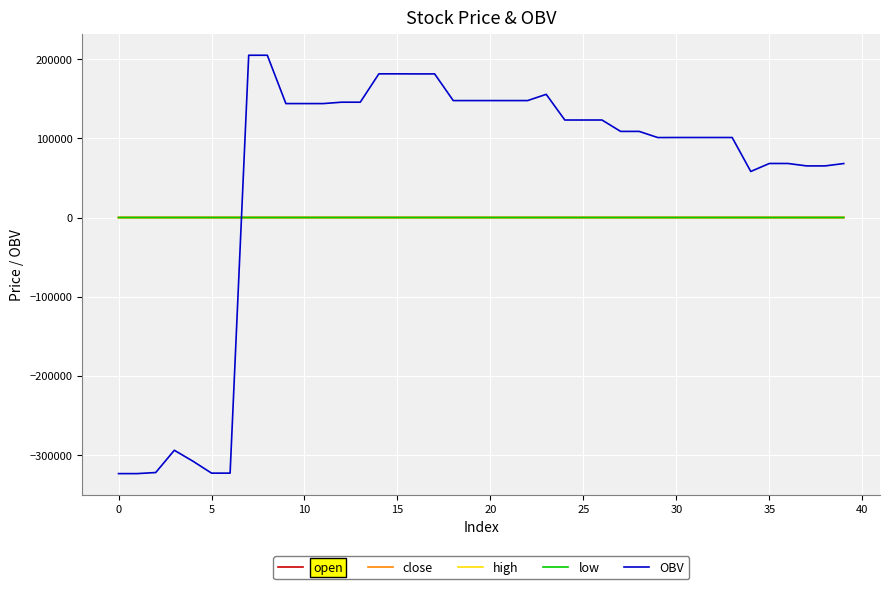

Which series has the widest spread of values?

OBV